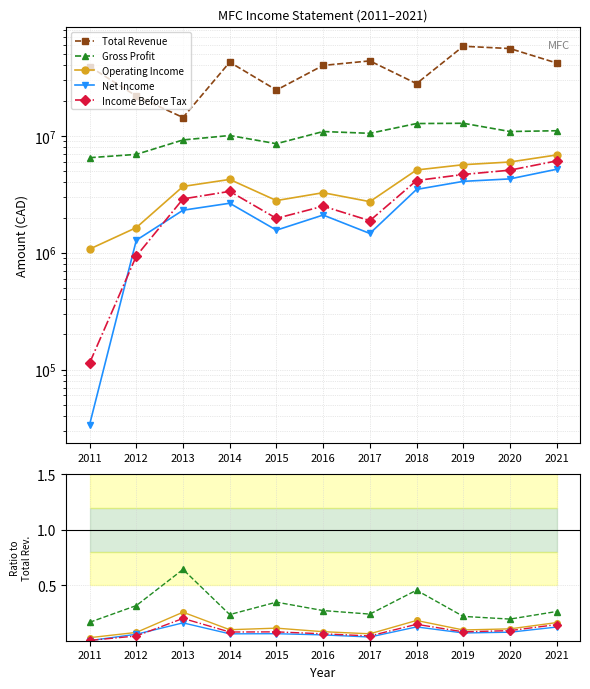

Reading left to right, what are all the values shown in this chart?

Total Revenue: 2011=39166700.0	2012=21913700.0	2013=14348700.0	2014=42697300.0	2015=24639500.0	2016=40048600.0	2017=43792400.0	2018=27980000.0	2019=58433400.0	2020=55840000.0	2021=41994800.0
Gross Profit: 2011=0.2	2012=0.3	2013=0.6	2014=0.2	2015=0.3	2016=0.3	2017=0.2	2018=0.5	2019=0.2	2020=0.2	2021=0.3
Operating Income: 2011=0.0	2012=0.1	2013=0.3	2014=0.1	2015=0.1	2016=0.1	2017=0.1	2018=0.2	2019=0.1	2020=0.1	2021=0.2
Net Income: 2011=0.0	2012=0.1	2013=0.2	2014=0.1	2015=0.1	2016=0.1	2017=0.0	2018=0.1	2019=0.1	2020=0.1	2021=0.1
Income Before Tax: 2011=0.0	2012=0.0	2013=0.2	2014=0.1	2015=0.1	2016=0.1	2017=0.0	2018=0.1	2019=0.1	2020=0.1	2021=0.1